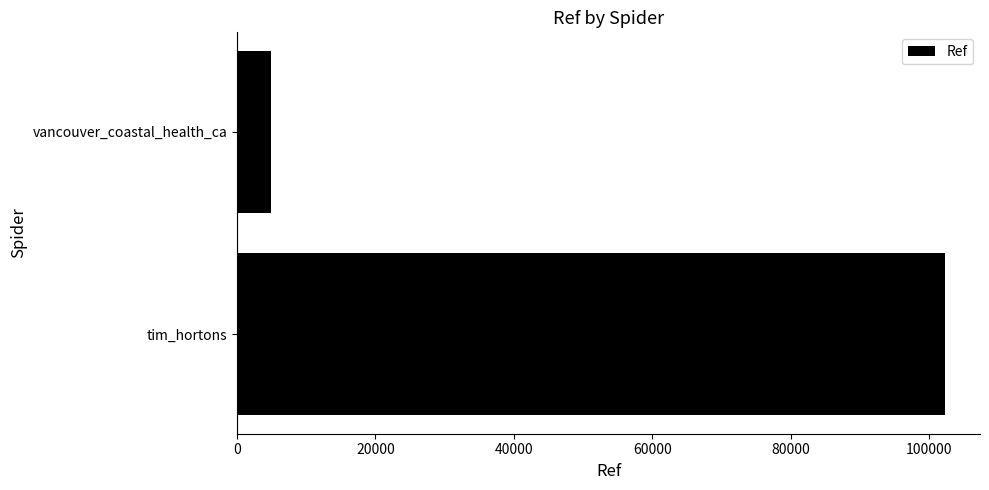

Reading bottom to top, extract all data points from this chart.

102261	4961